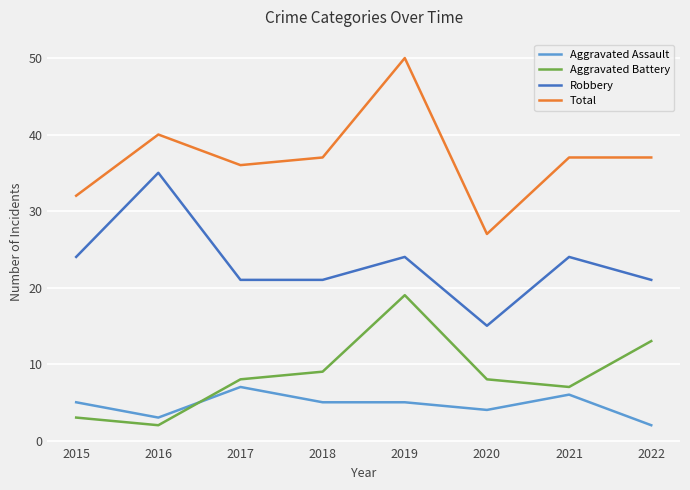

True or false: Robbery and Aggravated Assault cross at least once.

False